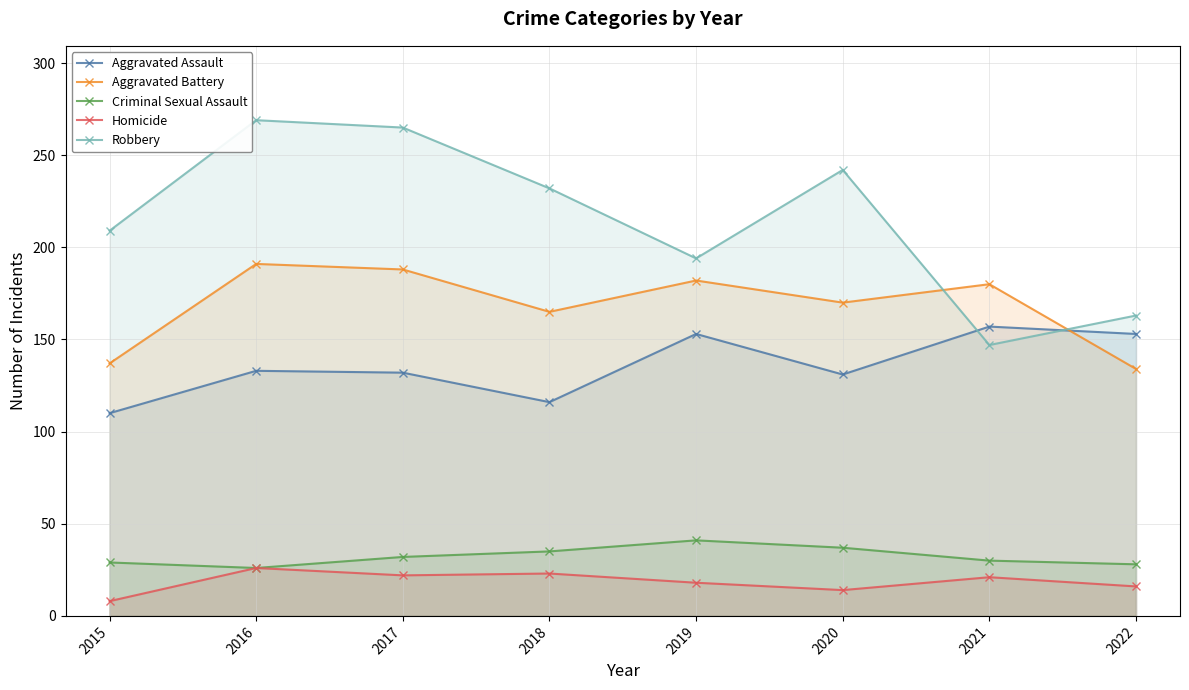

Which series has the widest spread of values?

Robbery